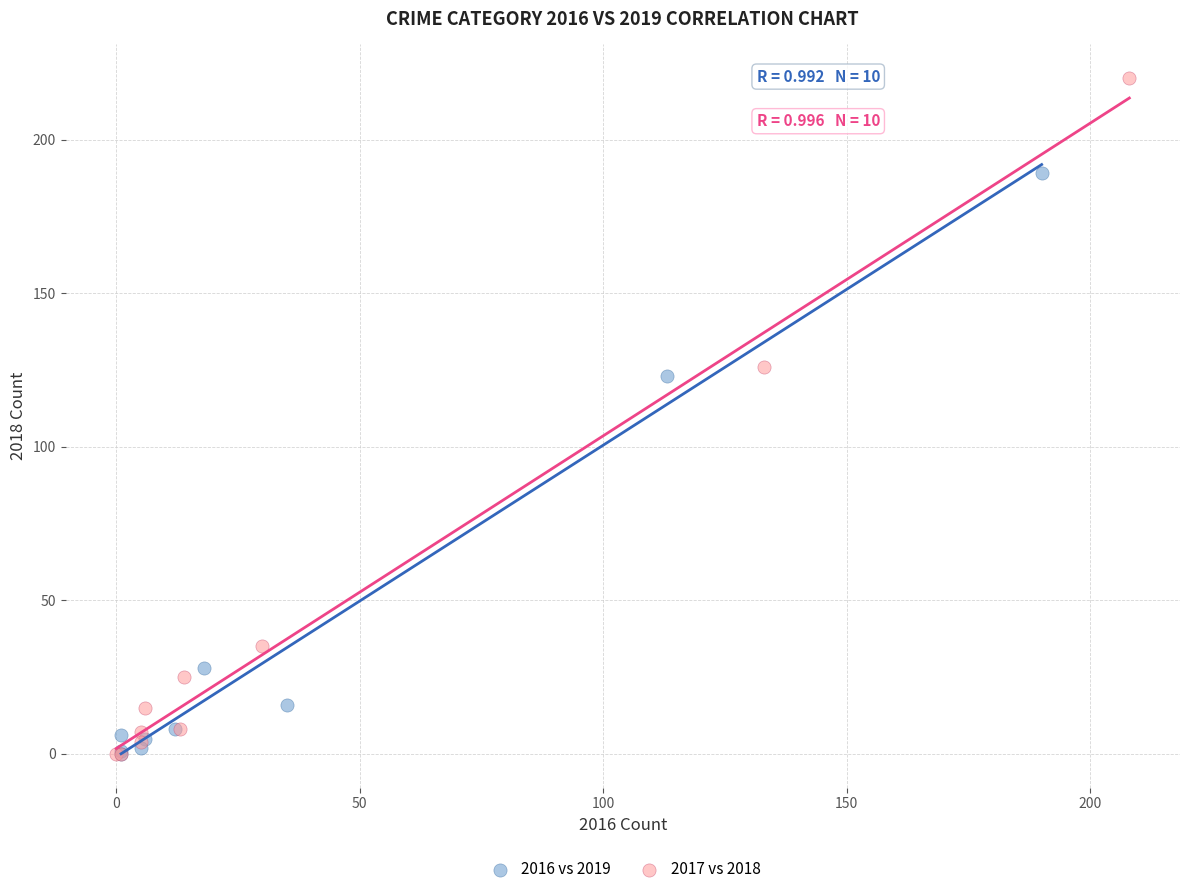

Which series contains the highest Y value?

2017 vs 2018